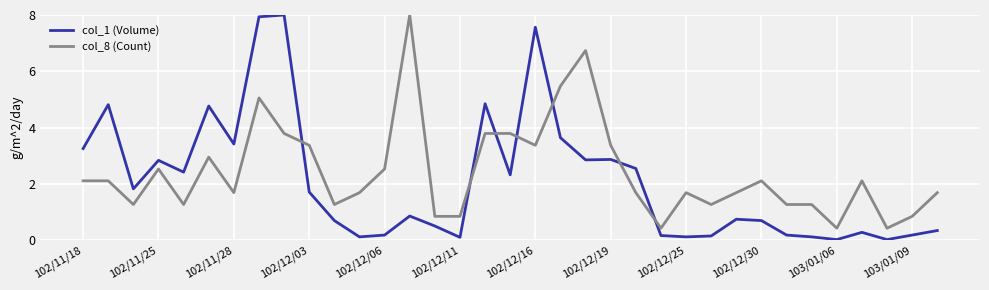

List the series in order of their overall mean, highest first.

col_8 (Count), col_1 (Volume)